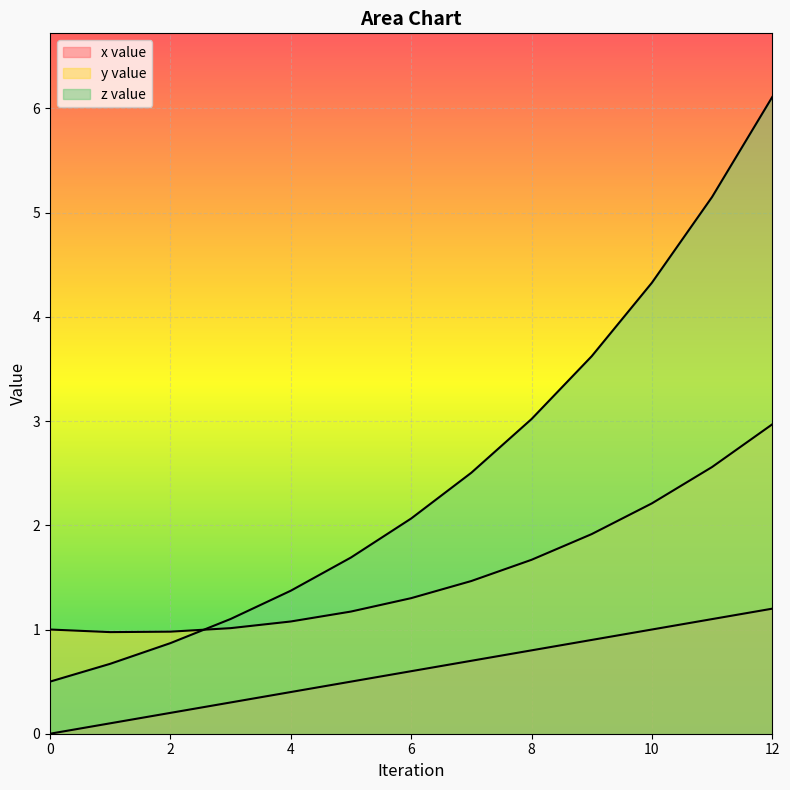

Reading right to left, extract all data points from this chart.

x value: 12.0=1.2	11.0=1.1	10.0=1.0	9.0=0.9	8.0=0.8	7.0=0.7	6.0=0.6	5.0=0.5	4.0=0.4	3.0=0.3	2.0=0.2	1.0=0.1	0.0=0.0
y value: 12.0=3.0	11.0=2.6	10.0=2.2	9.0=1.9	8.0=1.7	7.0=1.5	6.0=1.3	5.0=1.2	4.0=1.1	3.0=1.0	2.0=1.0	1.0=1.0	0.0=1.0
z value: 12.0=6.1	11.0=5.2	10.0=4.3	9.0=3.6	8.0=3.0	7.0=2.5	6.0=2.1	5.0=1.7	4.0=1.4	3.0=1.1	2.0=0.9	1.0=0.7	0.0=0.5